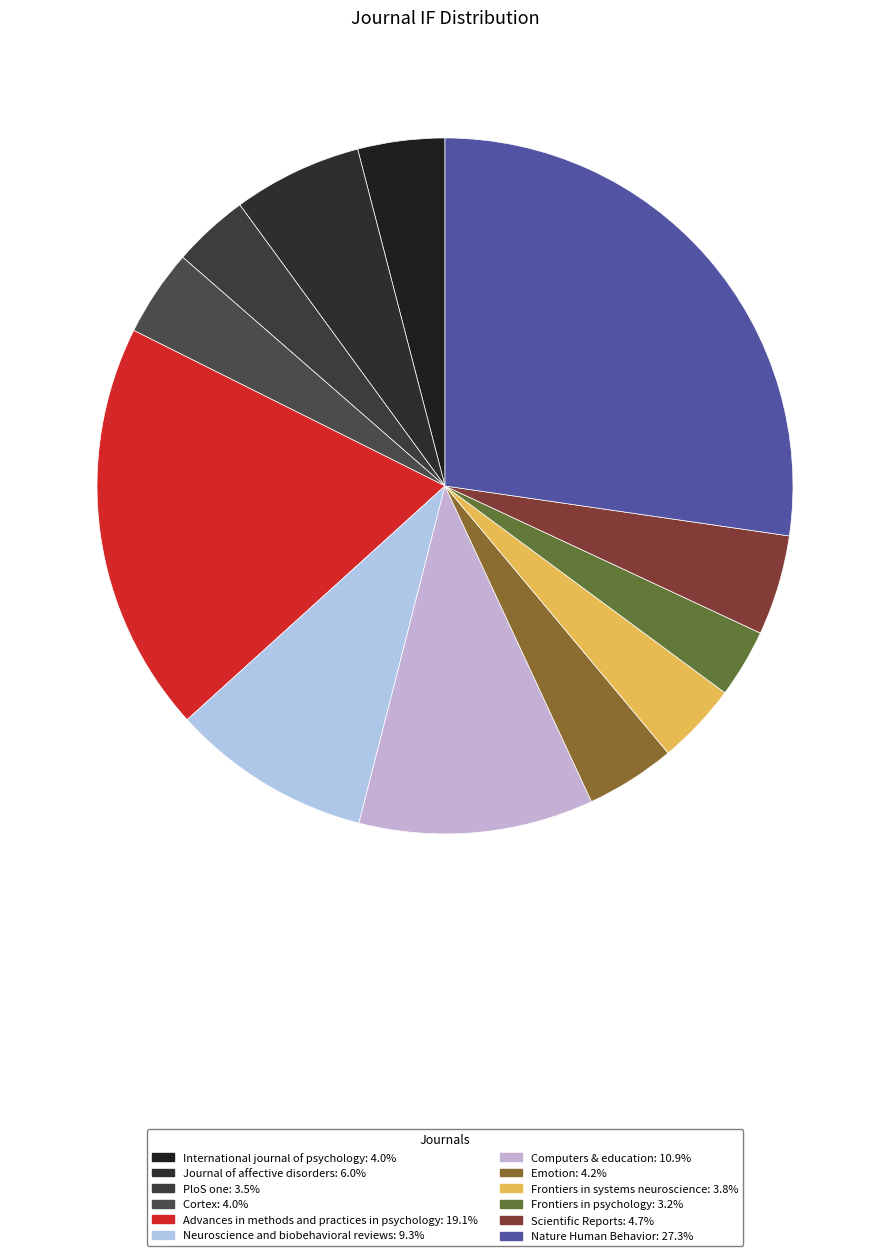

The Frontiers in systems neuroscience slice represents 13% of the pie. True or false?

False